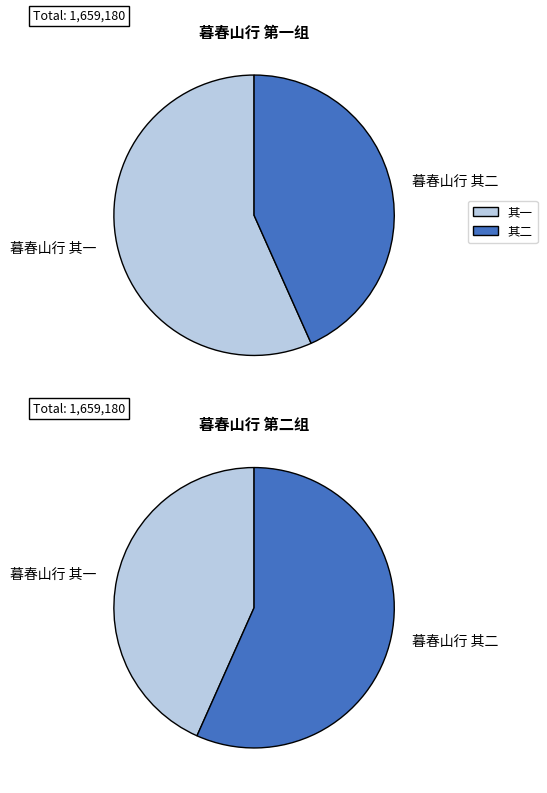

What is the largest slice in the pie chart?

暮春山行 其二